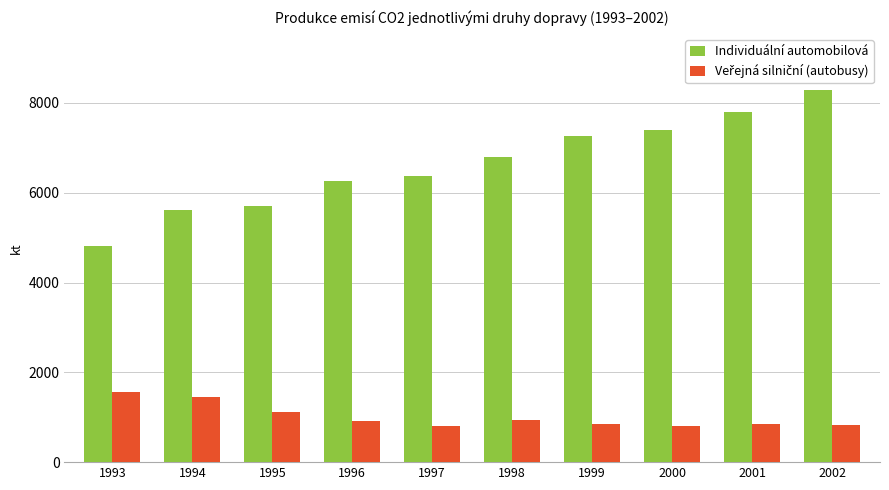

At which category is the sum across all series the highest?

2002